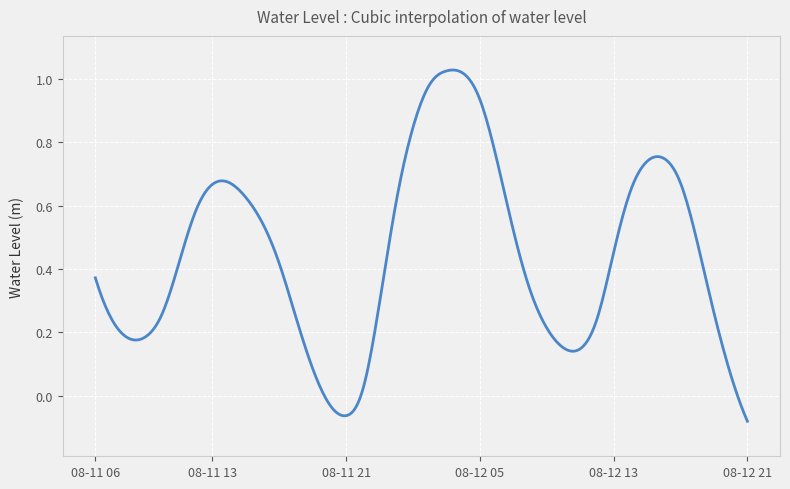

What is the difference between the maximum and minimum values?

1.1